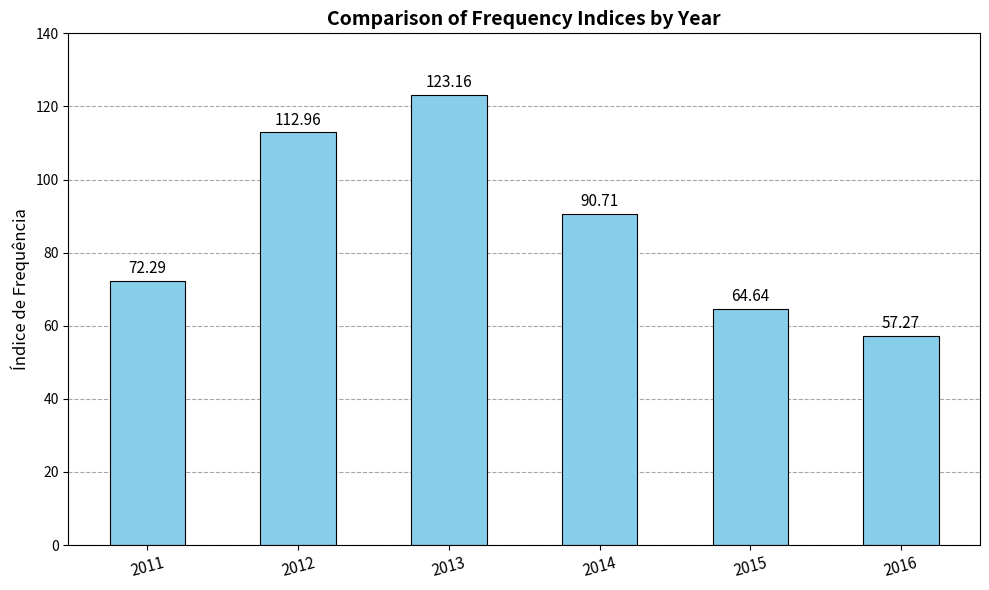

What is the difference between the values at 2012 and 2014?

22.3